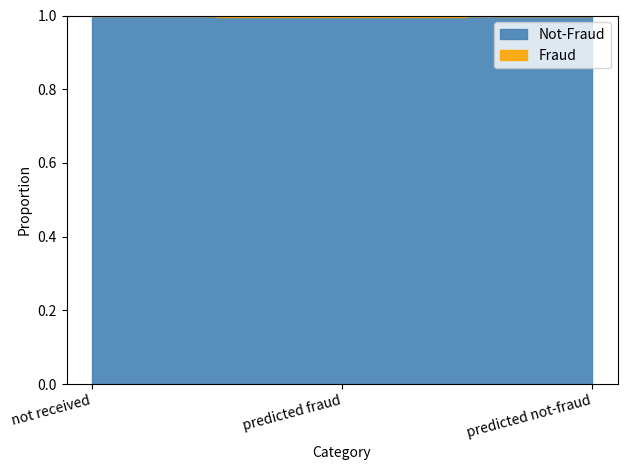

Is the value of Fraud at not received greater than the value of Not-Fraud at predicted fraud?

No